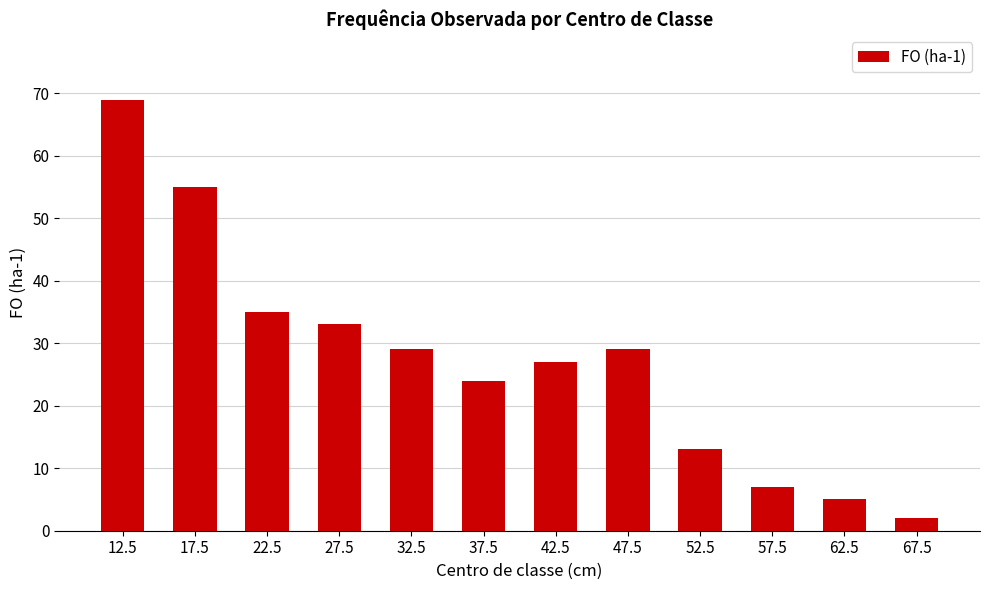

What position from the left is 12.5?

1